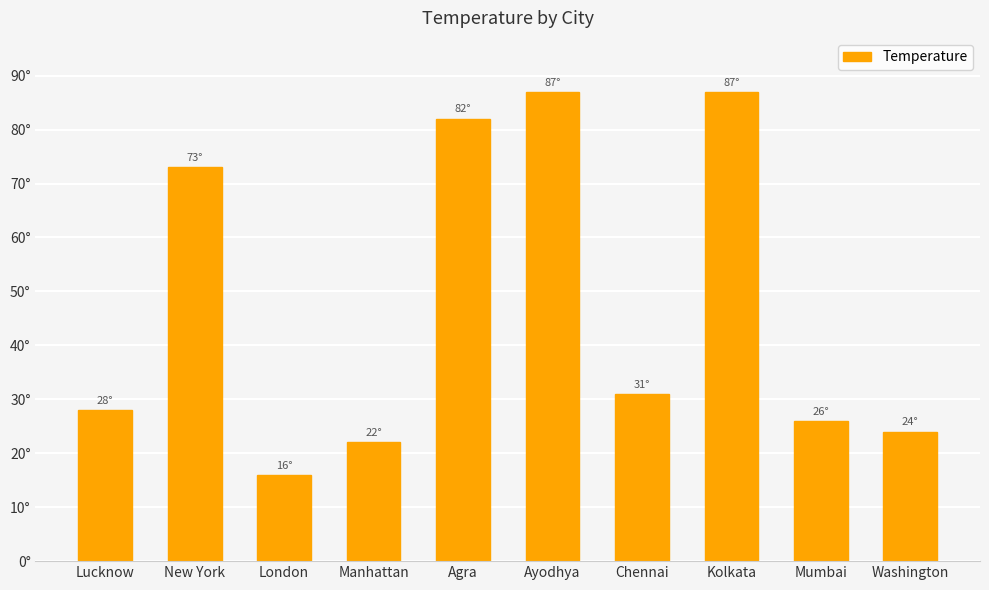

Does the chart contain any negative values?

No